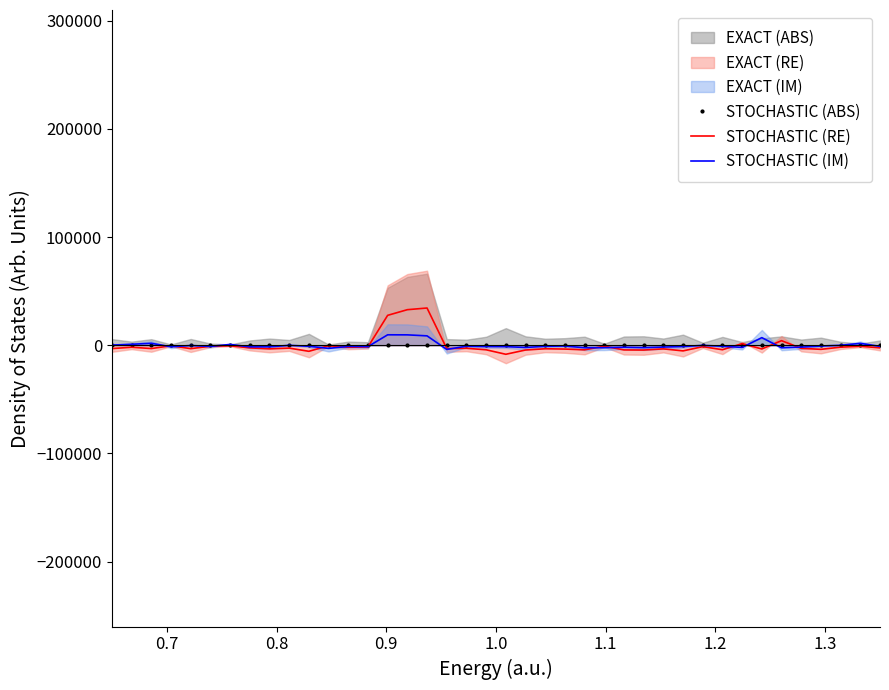

How many interior local peaks does the STOCHASTIC (IM) series have?

12